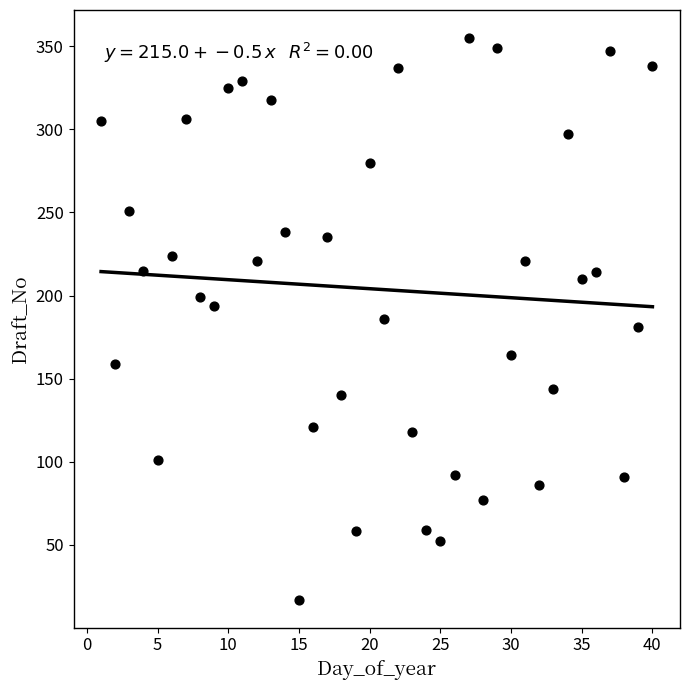

What is the range of Y values (max minus min)?

338